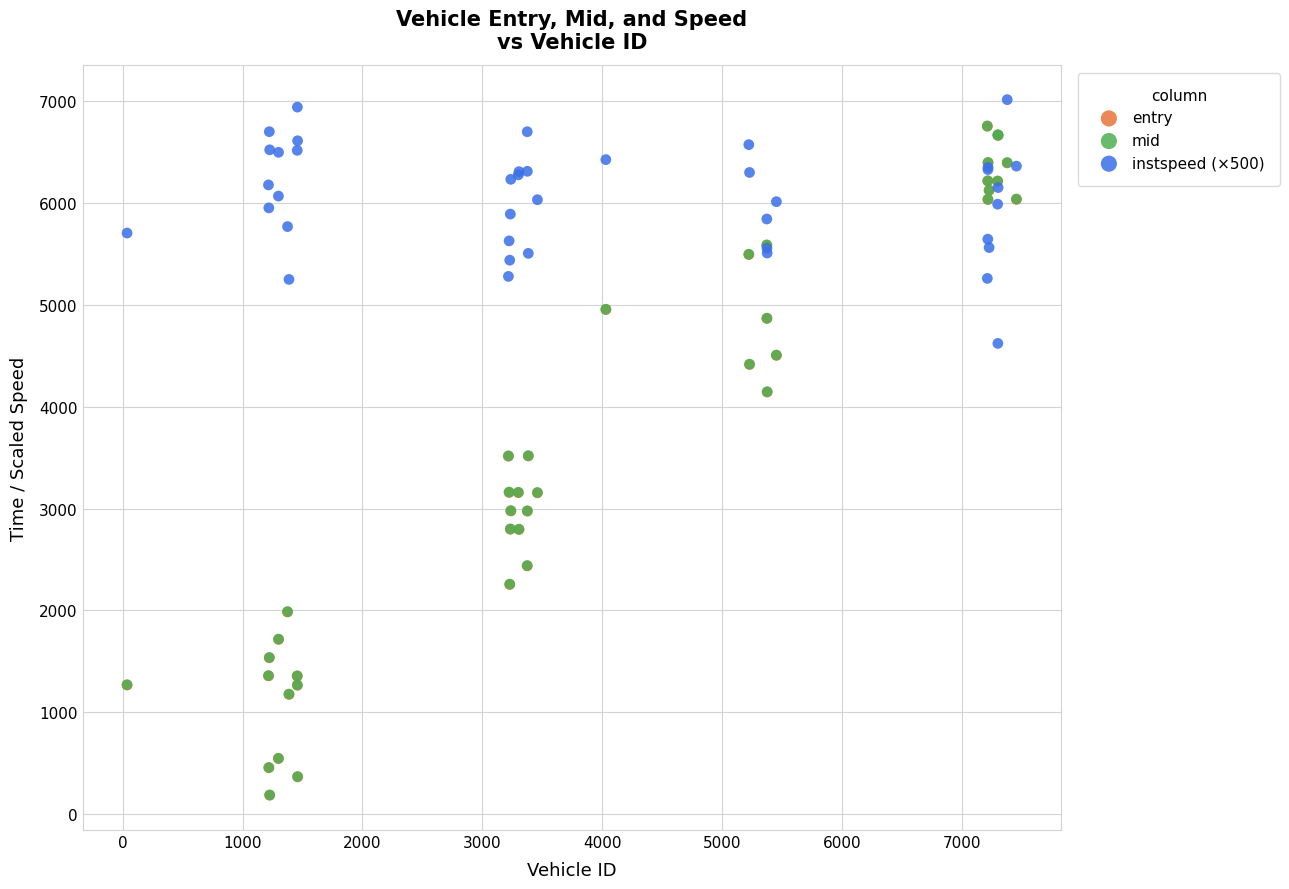

What are all the series names shown in the legend?

entry, mid, instspeed (×500)